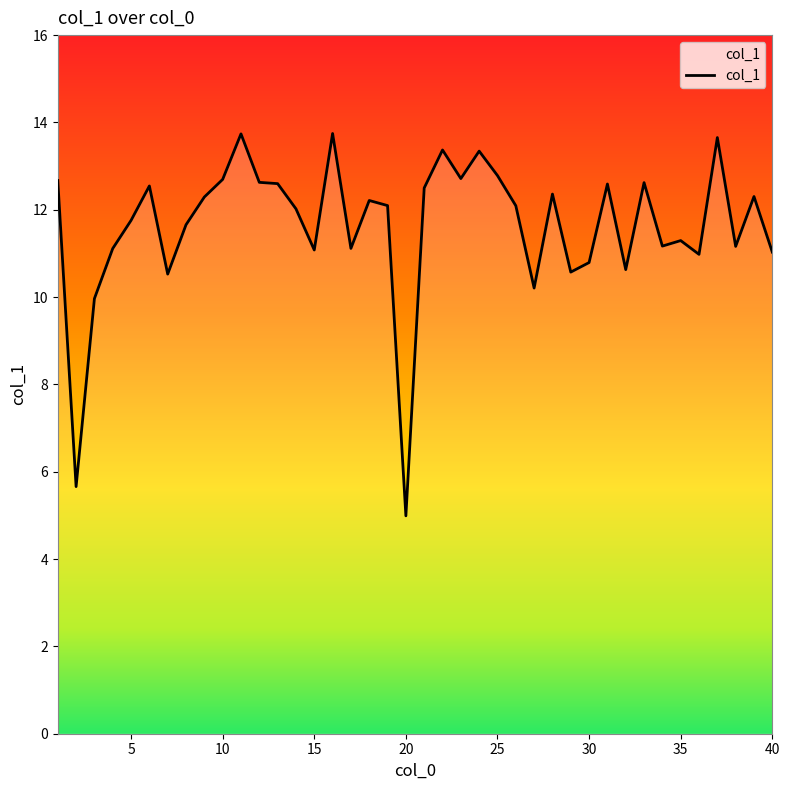

What is the maximum value shown in the chart?

13.7